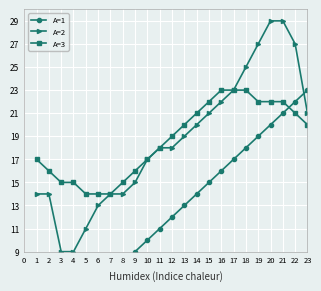

Is it true that A=2 equals 6 at 4?

False